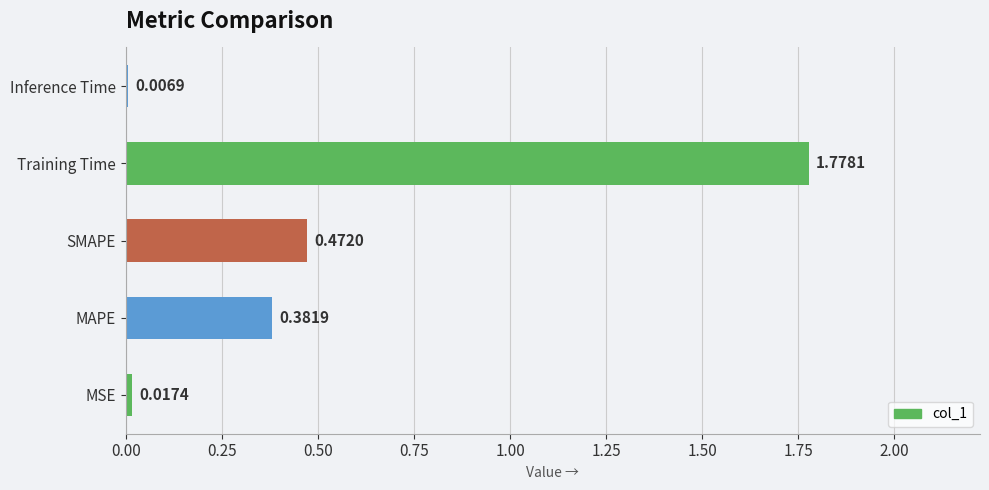

At which category does the chart reach its peak across all series?

Training Time